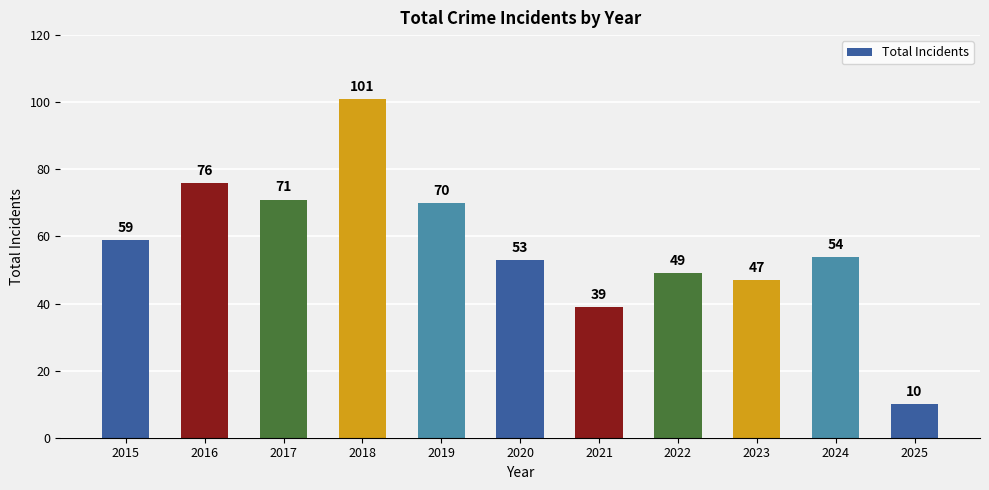

The chart shows a value of 31 at 2018. True or false?

False